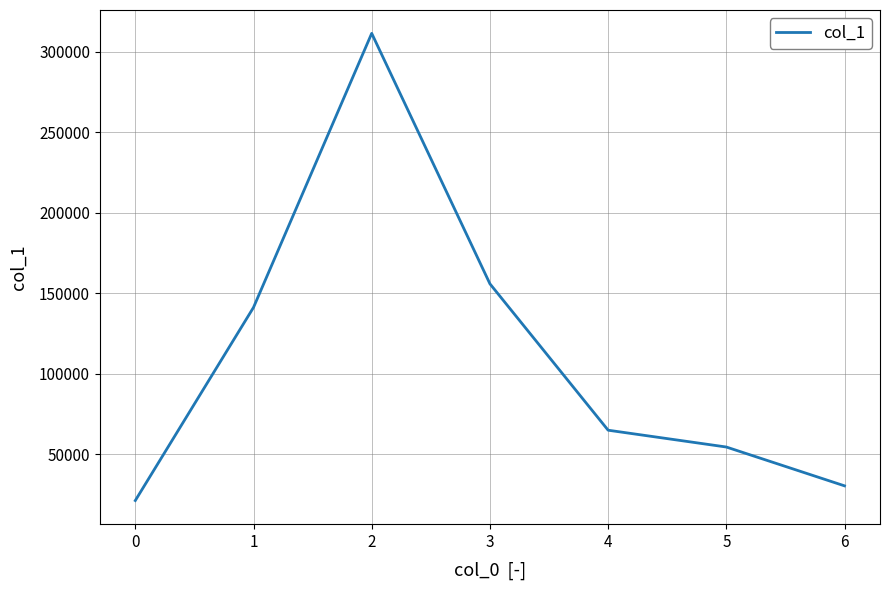

Approximately how many times larger is the value at 0 compared to 5?

0.4